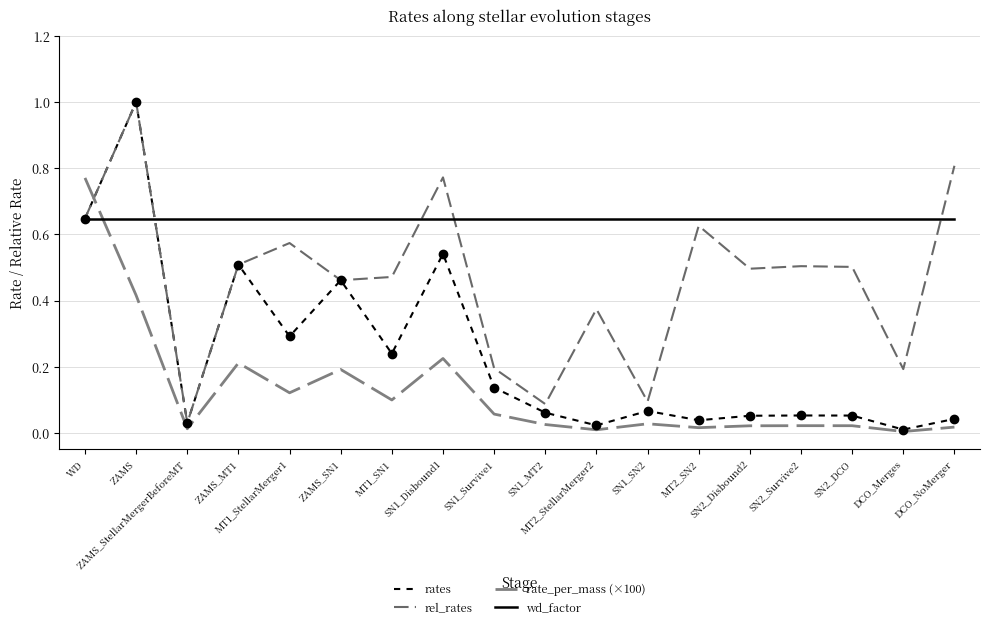

What is the sum of all wd_factor values?

11.7